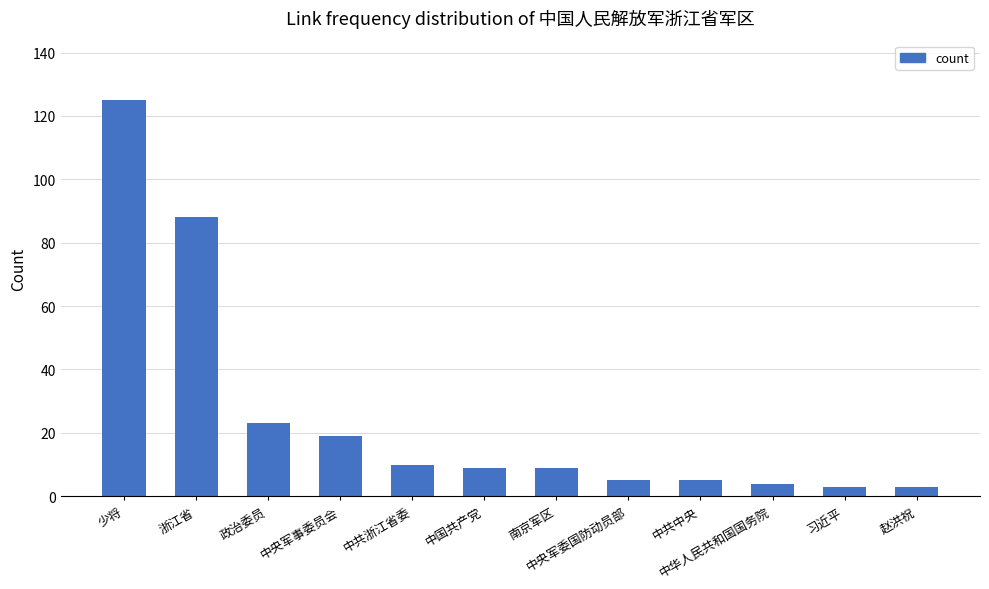

Reading left to right, what are all the values shown in this chart?

少将=125	浙江省=88	政治委员=23	中央军事委员会=19	中共浙江省委=10	中国共产党=9	南京军区=9	中央军委国防动员部=5	中共中央=5	中华人民共和国国务院=4	习近平=3	赵洪祝=3